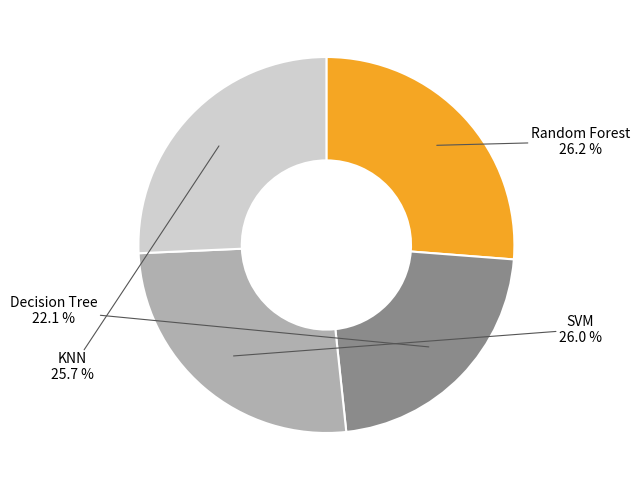

Is it true that Decision Tree is 28% of the pie?

False